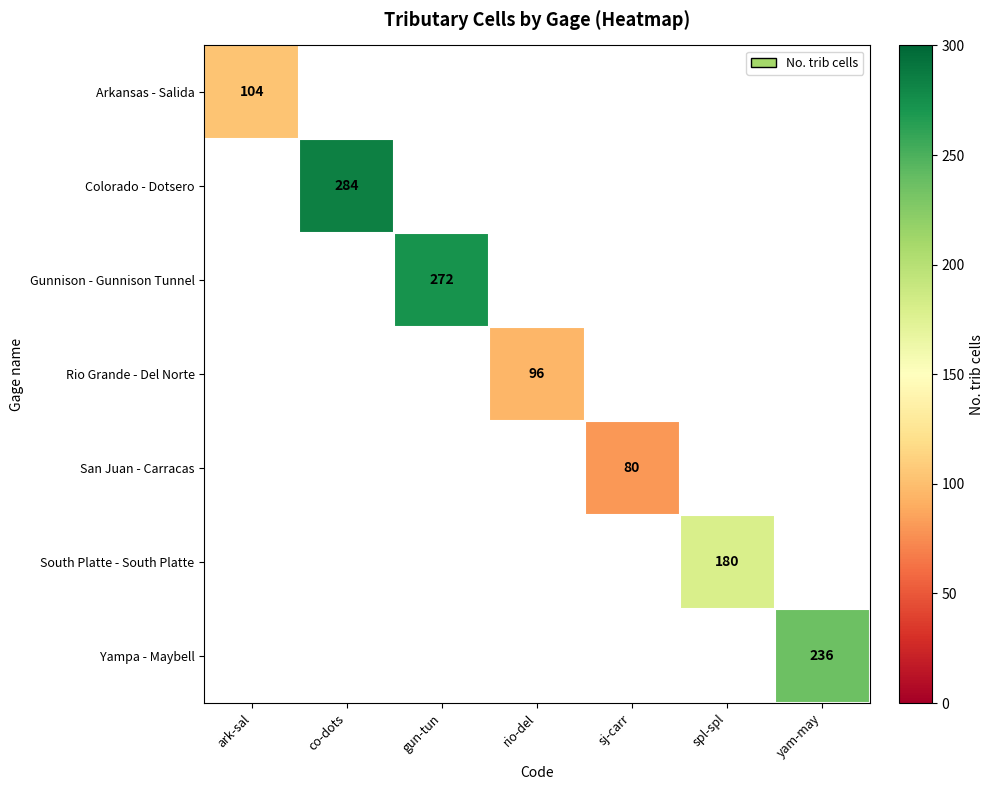

Is it true that Yampa - Maybell equals 236 at yam-may?

True